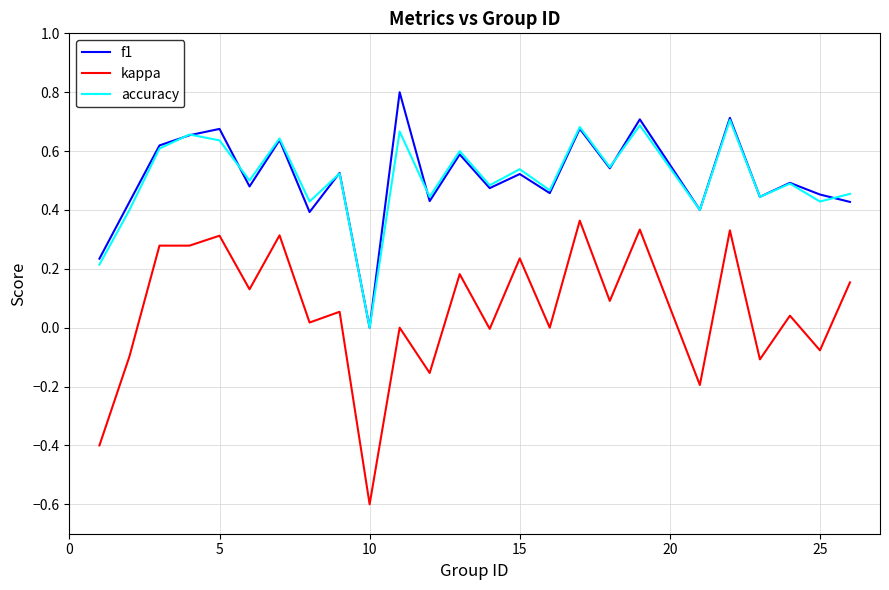

True or false: kappa and accuracy intersect in this chart.

False